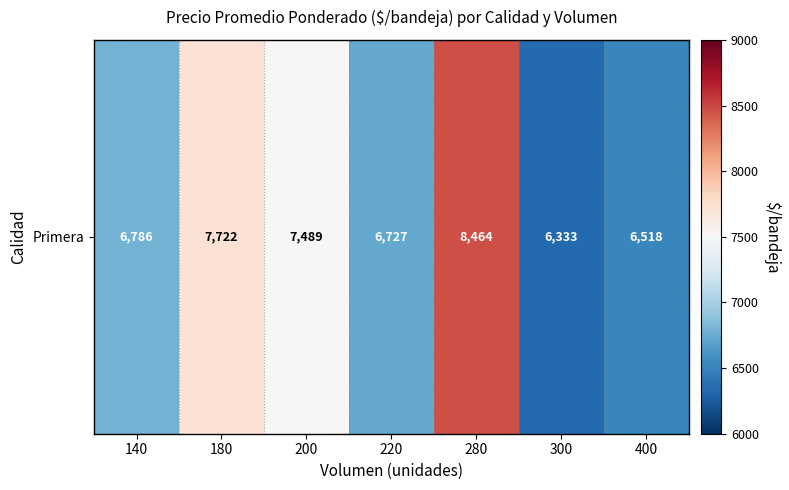

What is the change in value from 180 to 300?

-1389